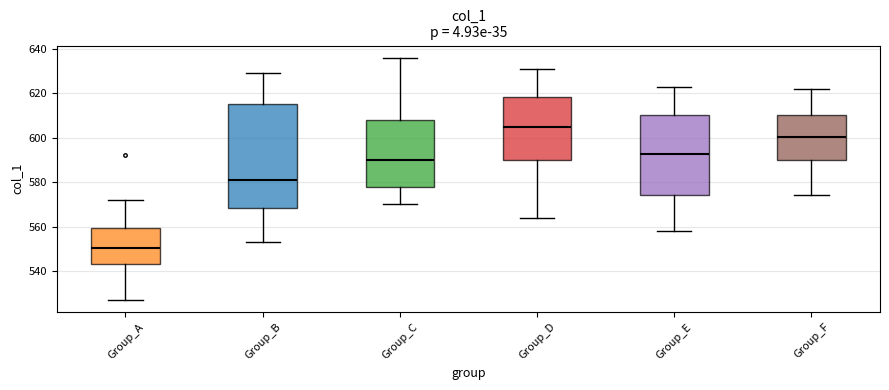

Which box has the lowest median line?

Group_A